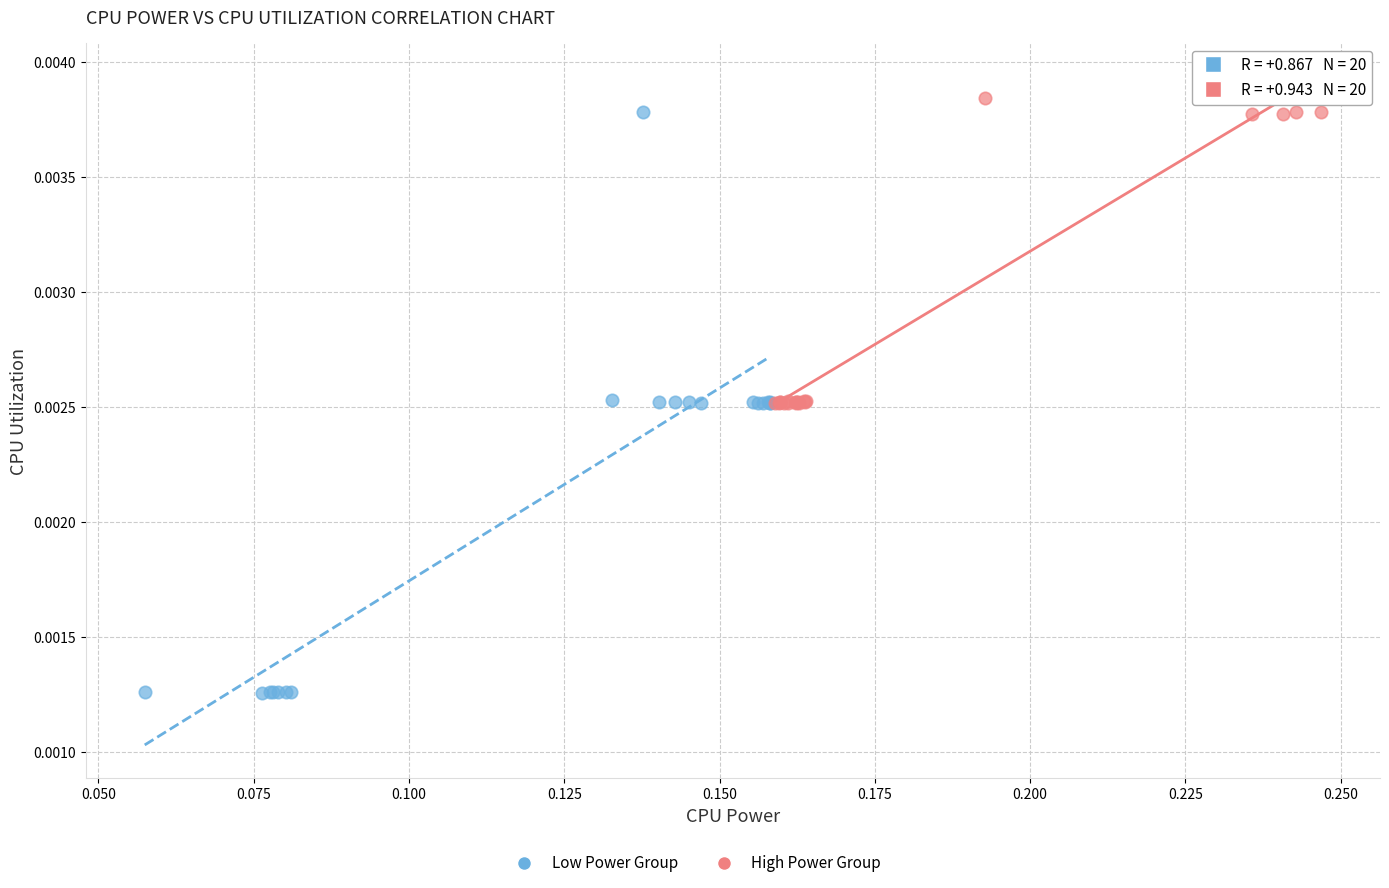

Which series has the widest spread of Y values?

Low Power Group